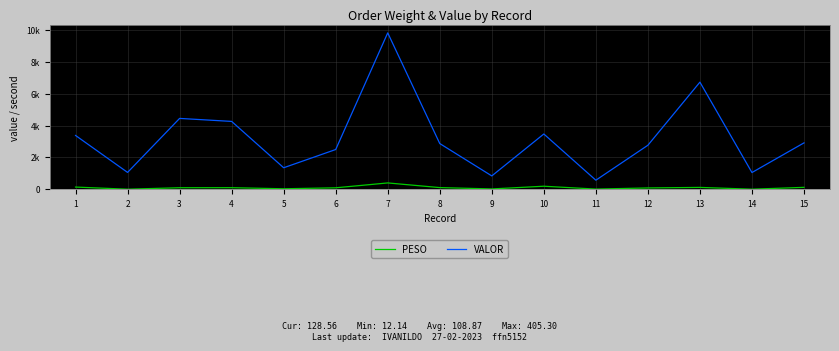

At which category is the sum across all series the highest?

7